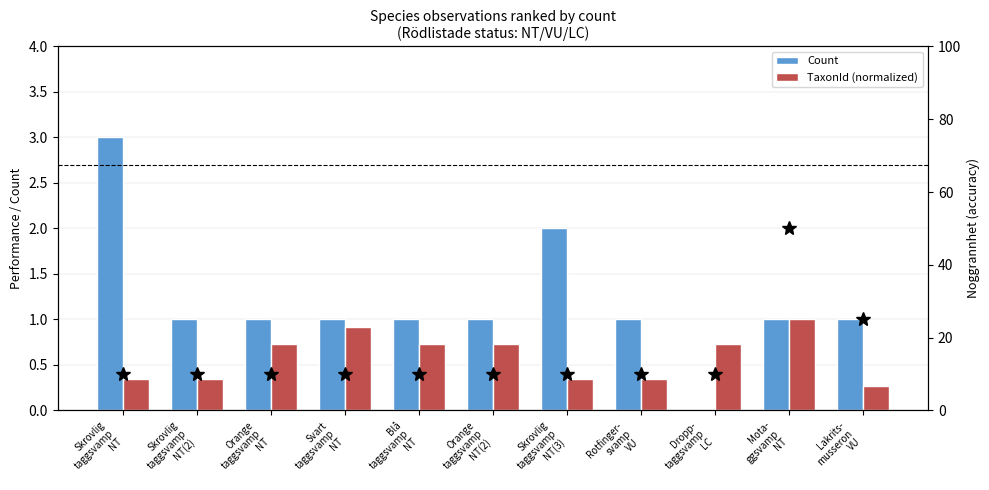

Which category has the highest value in the TaxonId (normalized) series?

Mota-
ggsvamp
NT